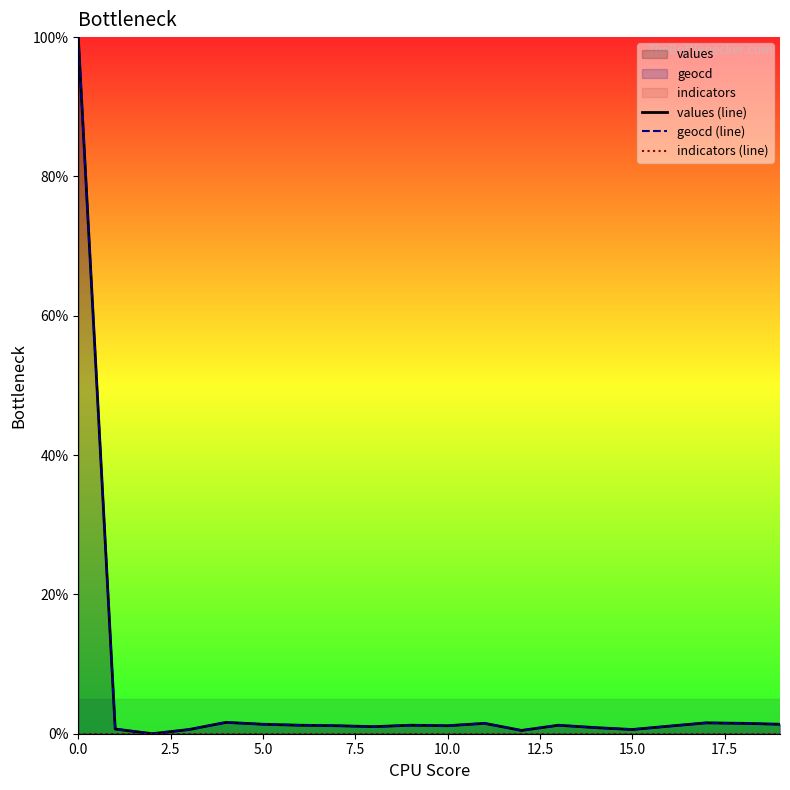

List the series in order of their peak value, highest first.

values (line), geocd (line), indicators (line)